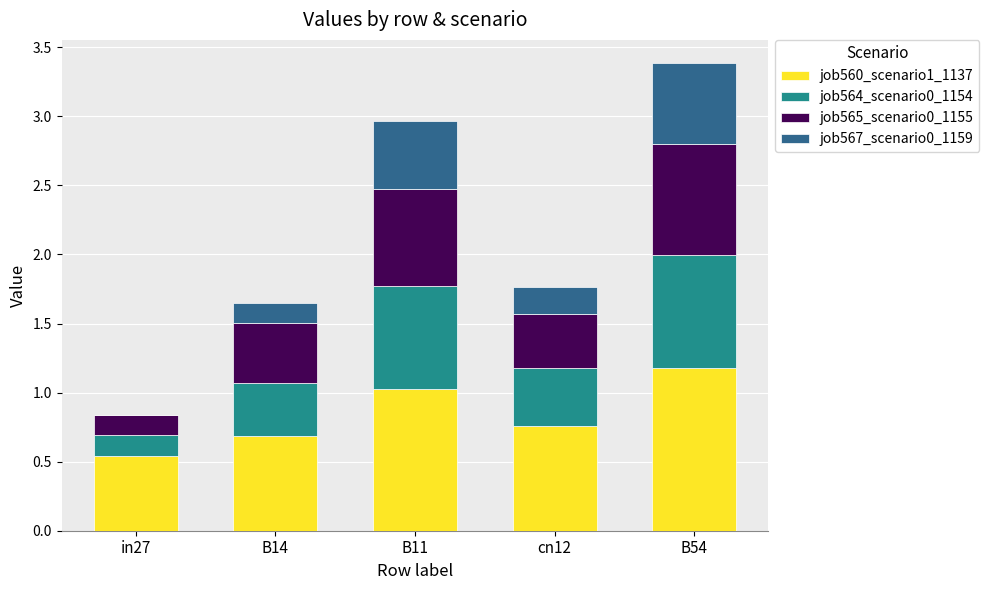

At which label does job560_scenario1_1137 reach its peak?

B54